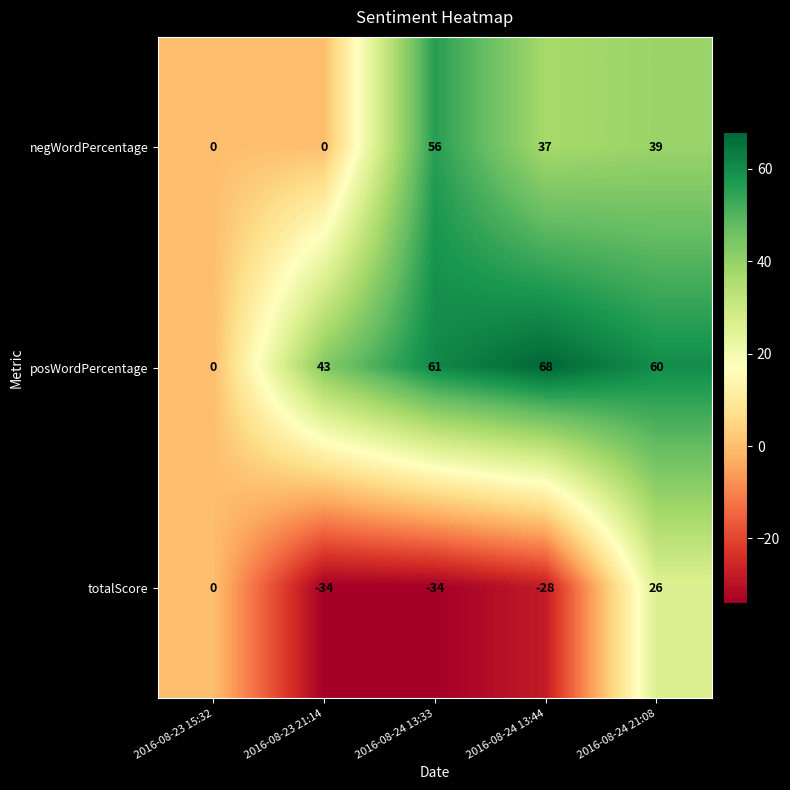

True or false: posWordPercentage has a value of 60 at 2016-08-24 21:08.

True